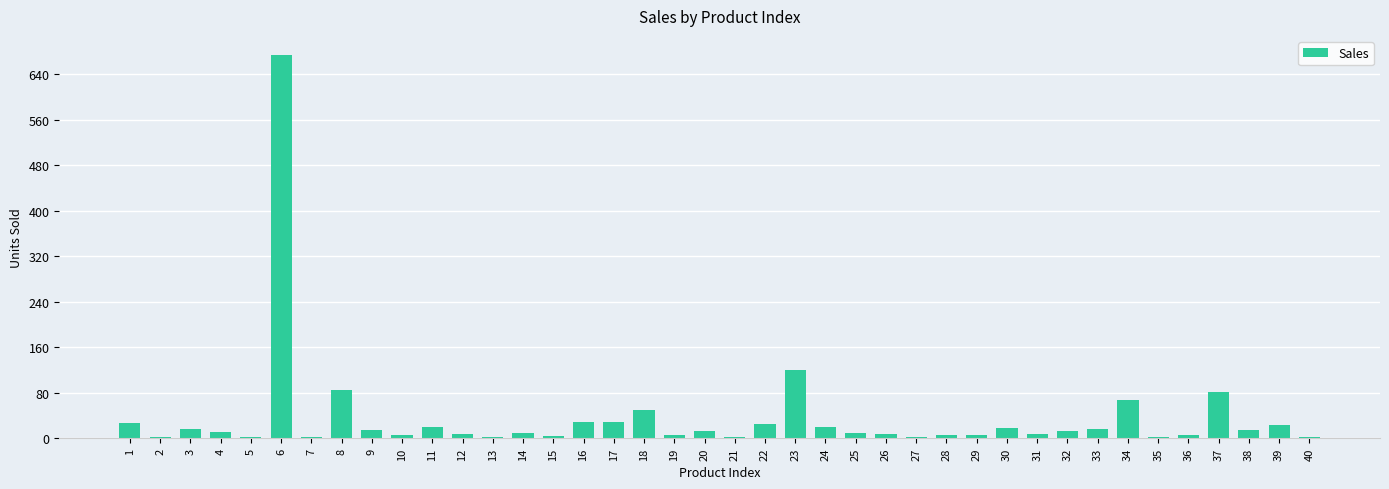

What is the greatest value displayed?

674